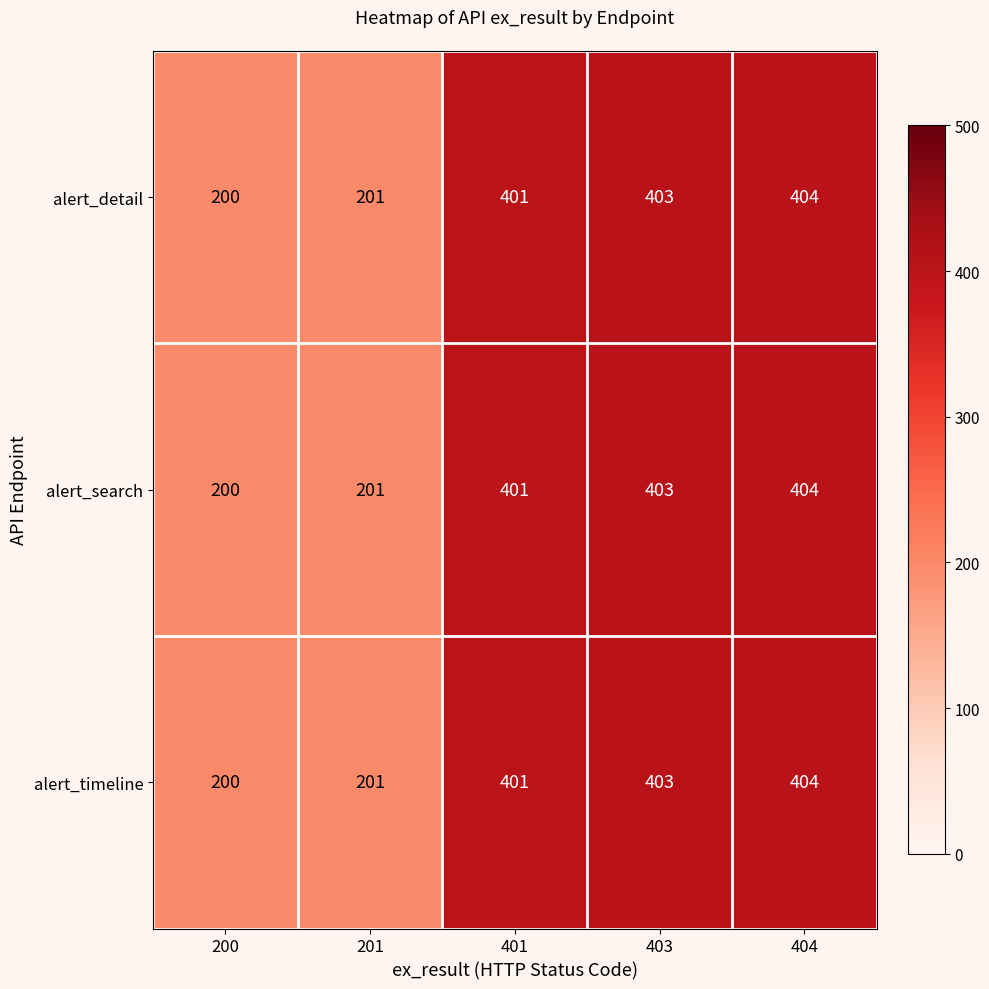

Count the number of data series in this chart.

3